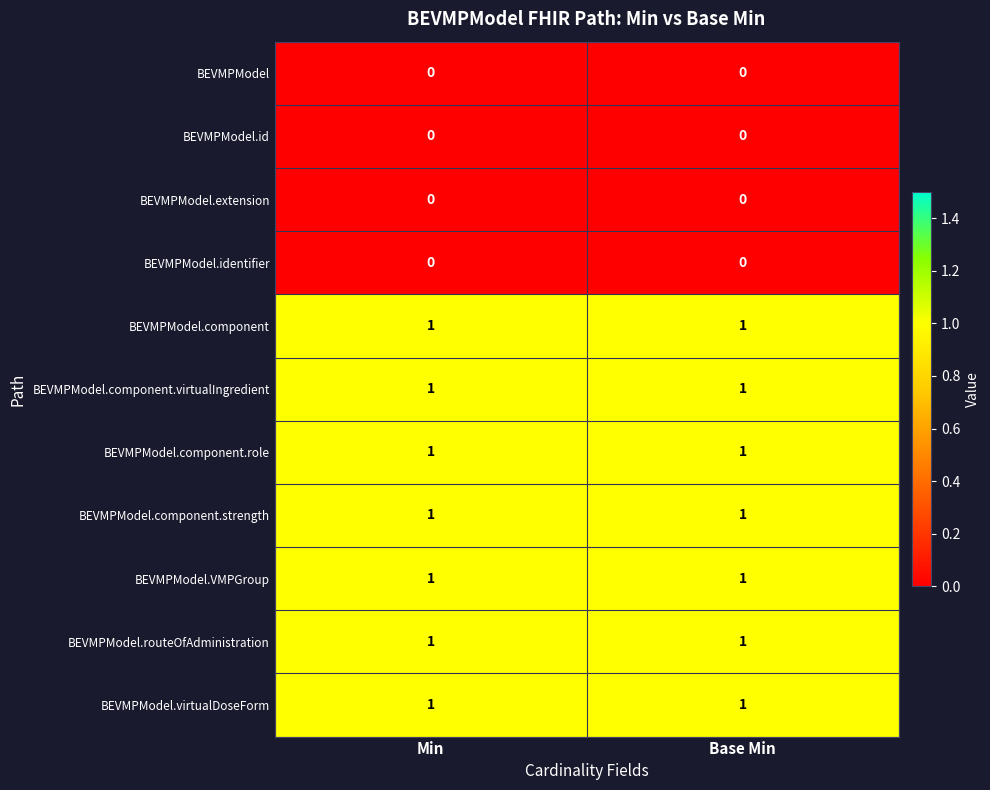

Reading right to left, extract all data points from this chart.

BEVMPModel: 0	0
BEVMPModel.id: 0	0
BEVMPModel.extension: 0	0
BEVMPModel.identifier: 0	0
BEVMPModel.component: 1	1
BEVMPModel.component.virtualIngredient: 1	1
BEVMPModel.component.role: 1	1
BEVMPModel.component.strength: 1	1
BEVMPModel.VMPGroup: 1	1
BEVMPModel.routeOfAdministration: 1	1
BEVMPModel.virtualDoseForm: 1	1